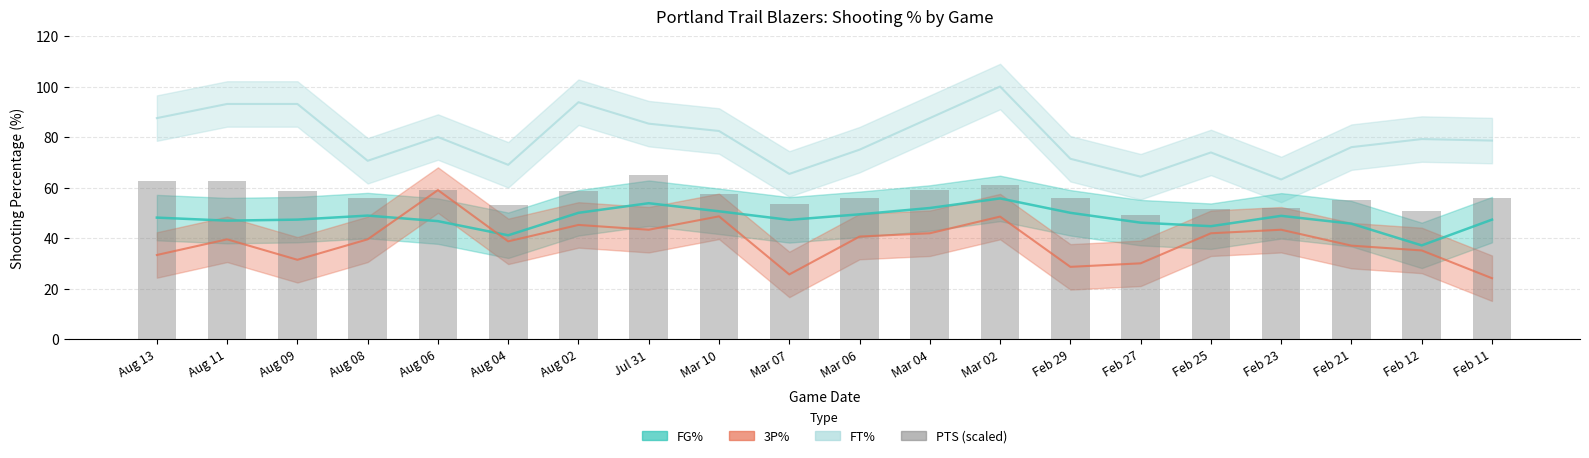

Between Aug 13 and Feb 11, which is larger?

Aug 13